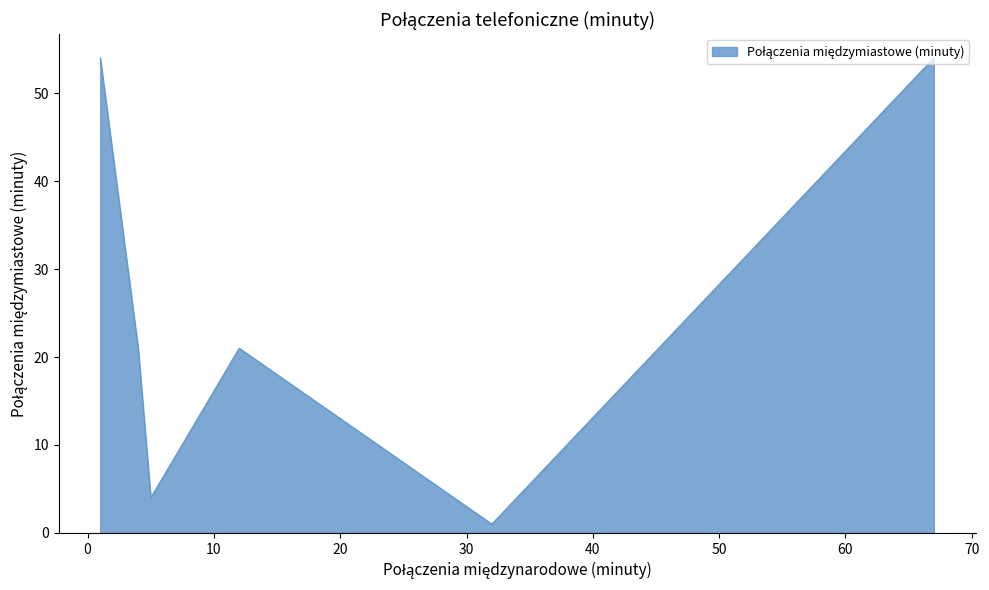

What is the maximum value shown in the chart?

54